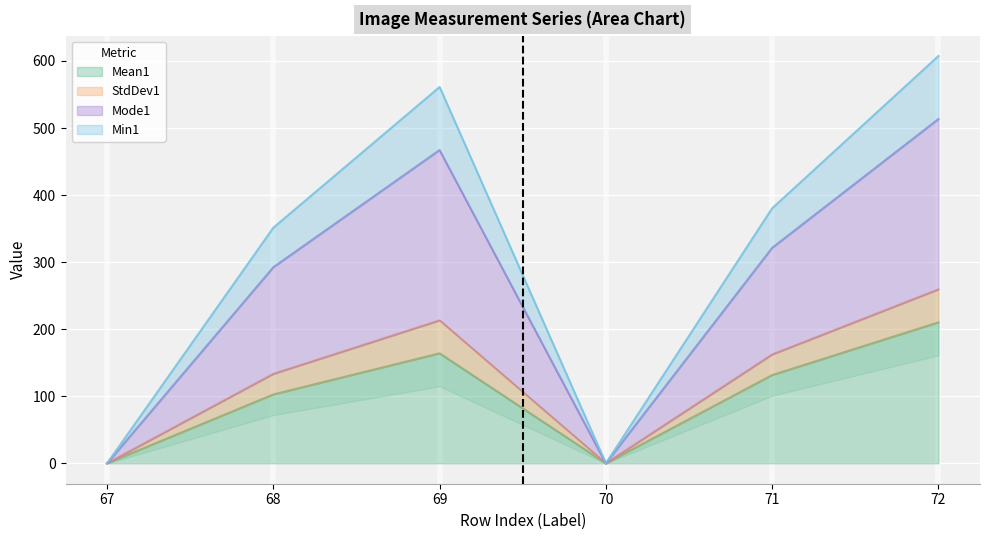

Is the value of Mode1 at 72 greater than the value of StdDev1 at 71?

Yes